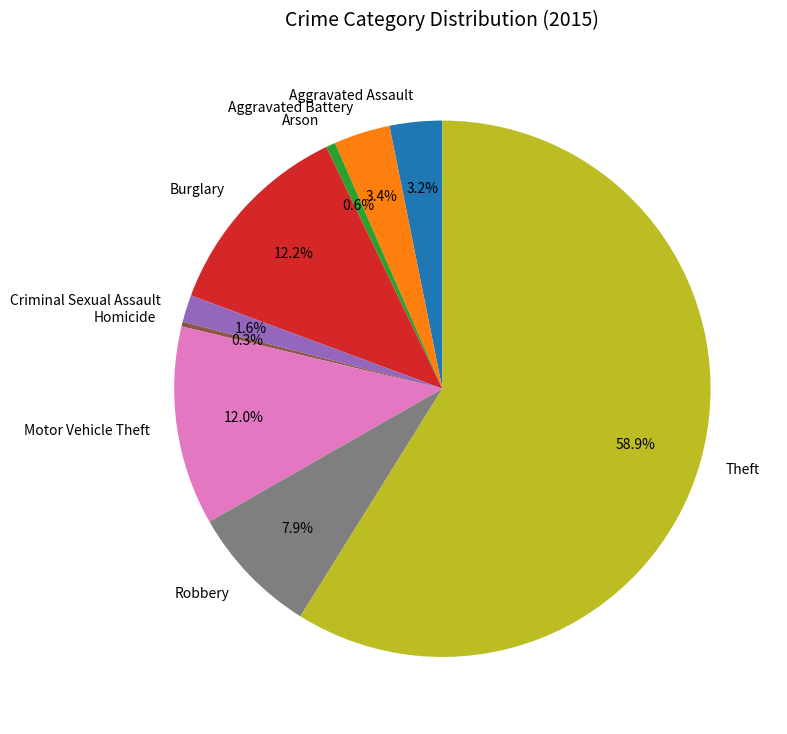

Count the number of slices in the pie.

9